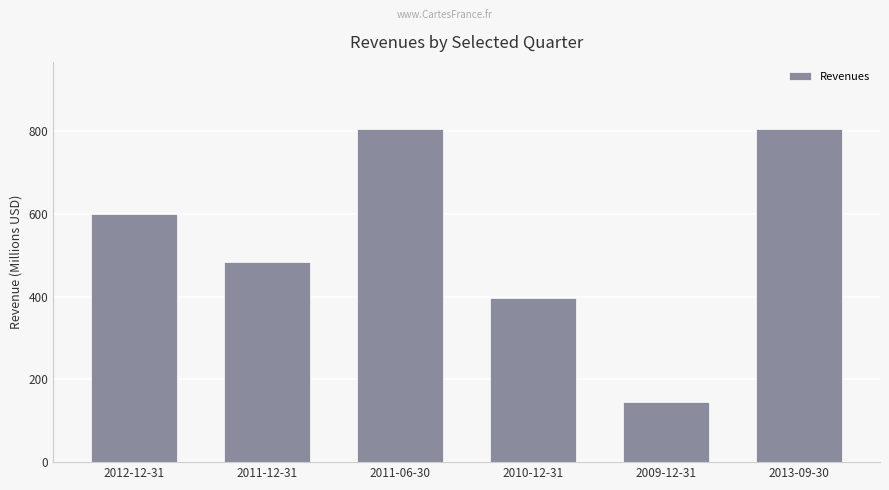

The value at 2009-12-31 is 206.3. True or false?

False